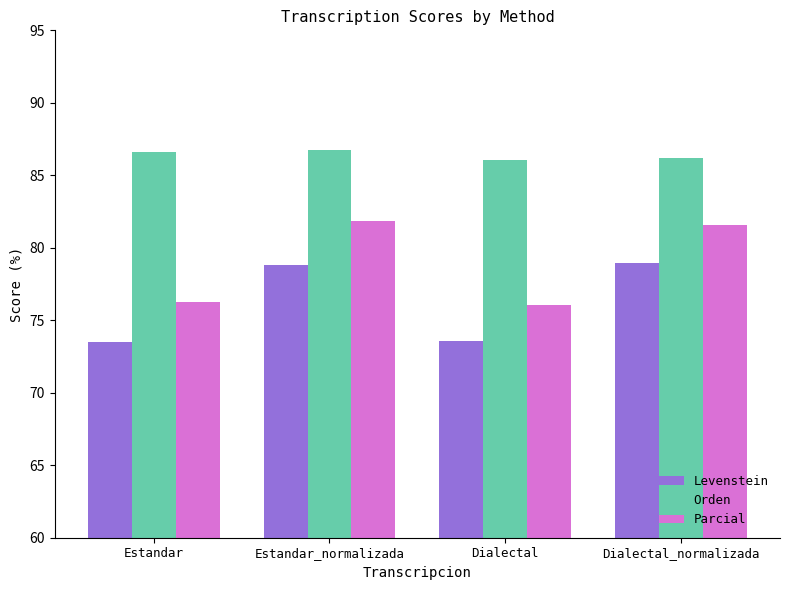

How many groups of bars are there?

4